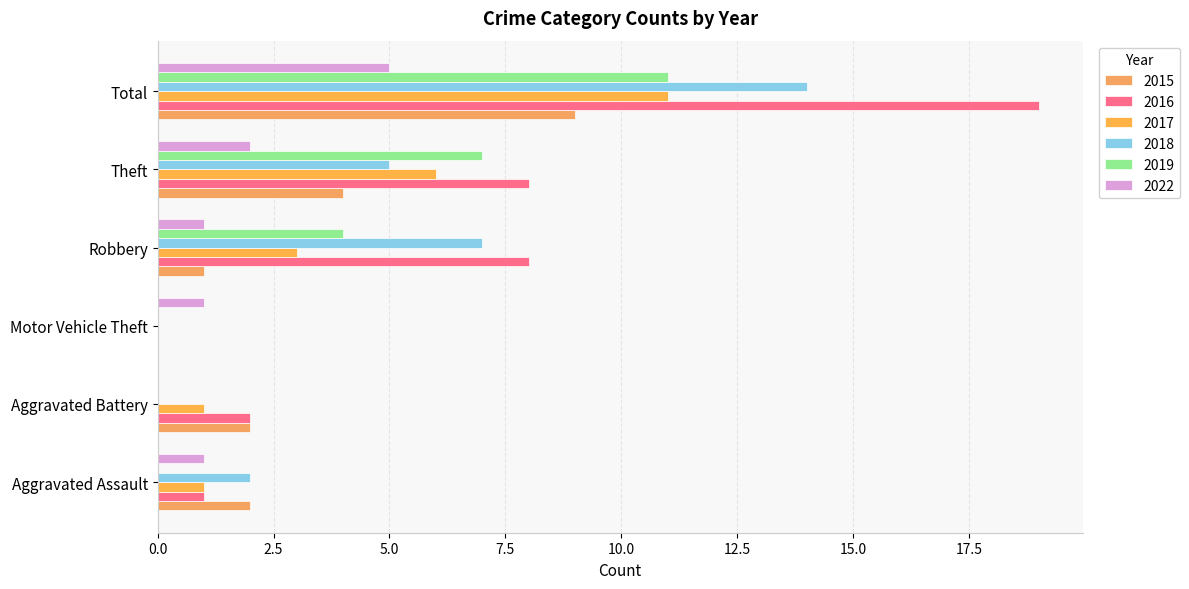

Between Aggravated Battery and Aggravated Assault, which is larger?

Aggravated Battery